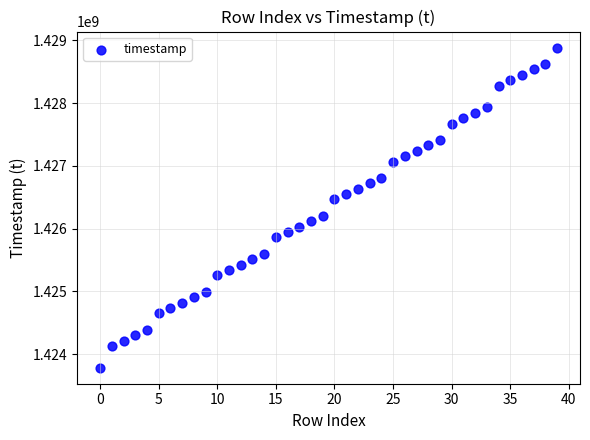

What is the range of Y values (max minus min)?

5097600